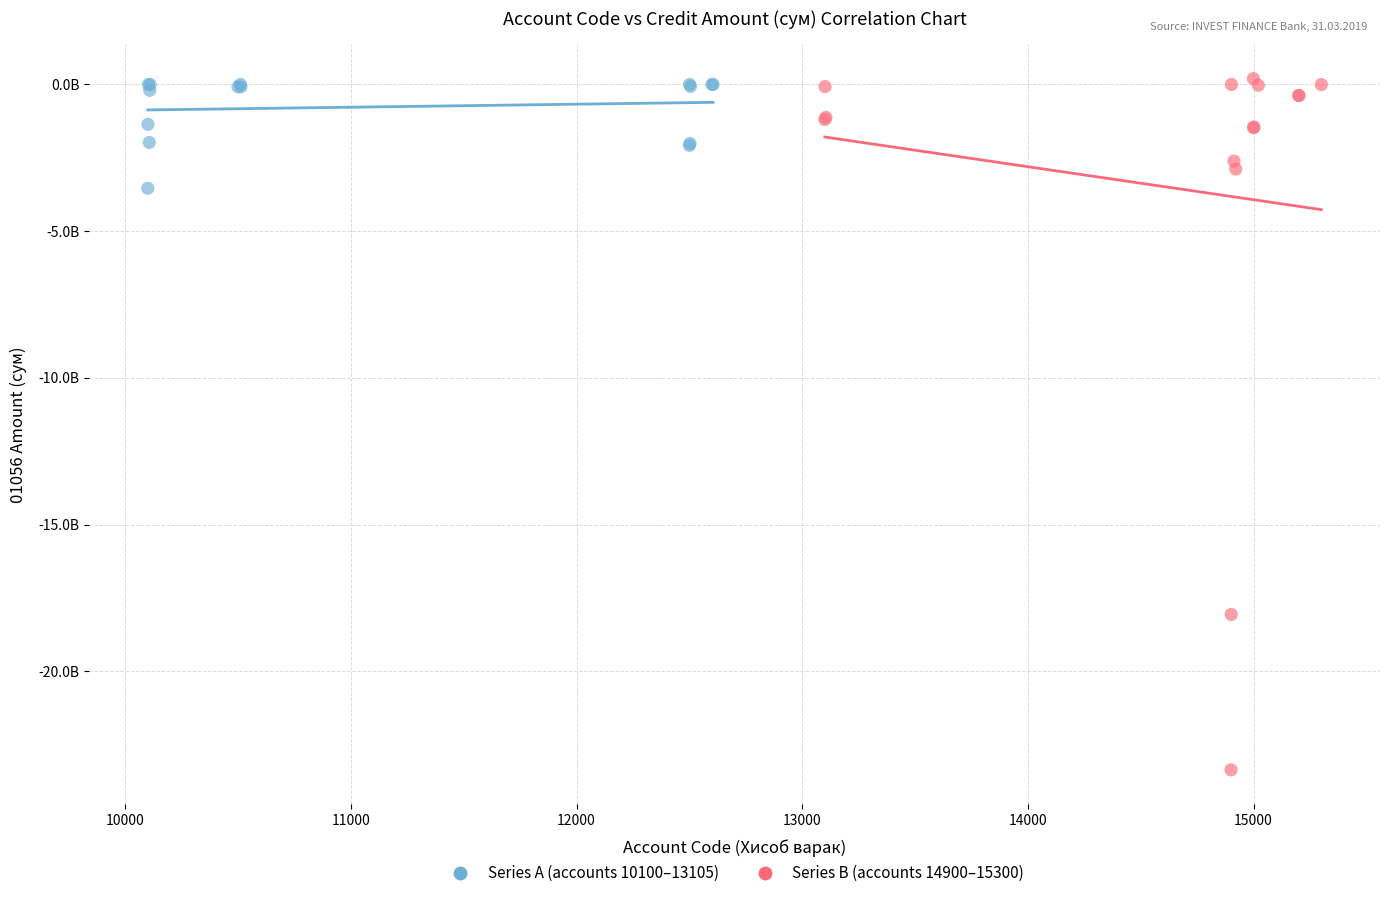

What are all the series names shown in the legend?

Series A (accounts 10100–13105), Series B (accounts 14900–15300)